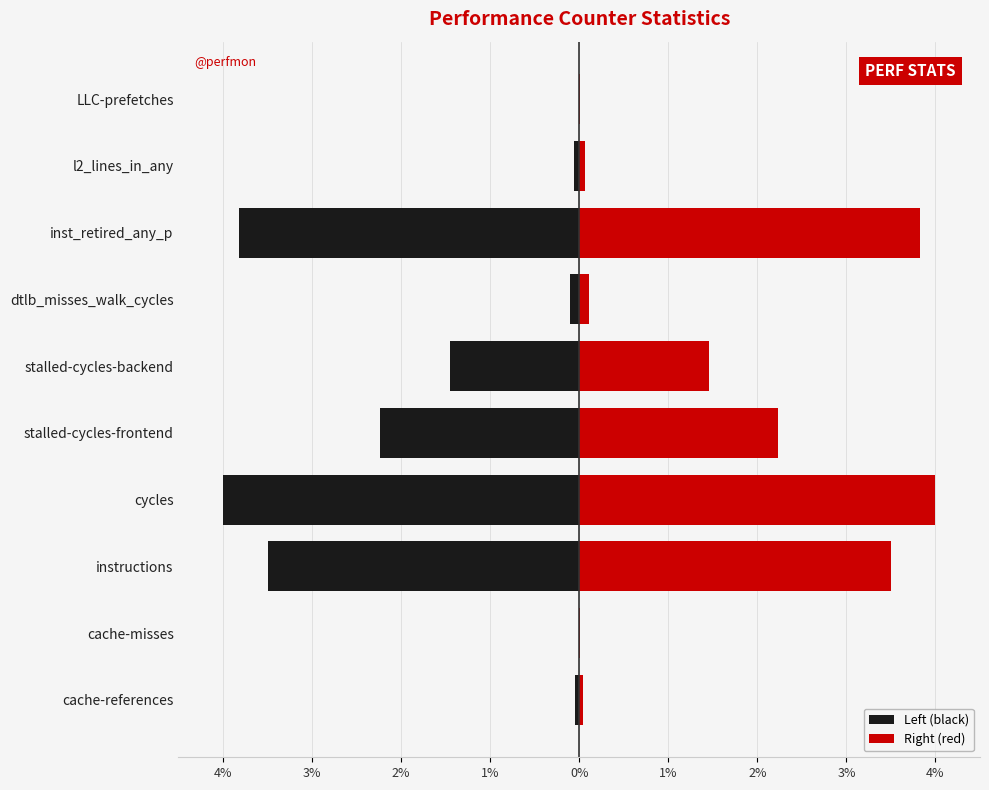

How many data points in Right (red) are above 1?

5